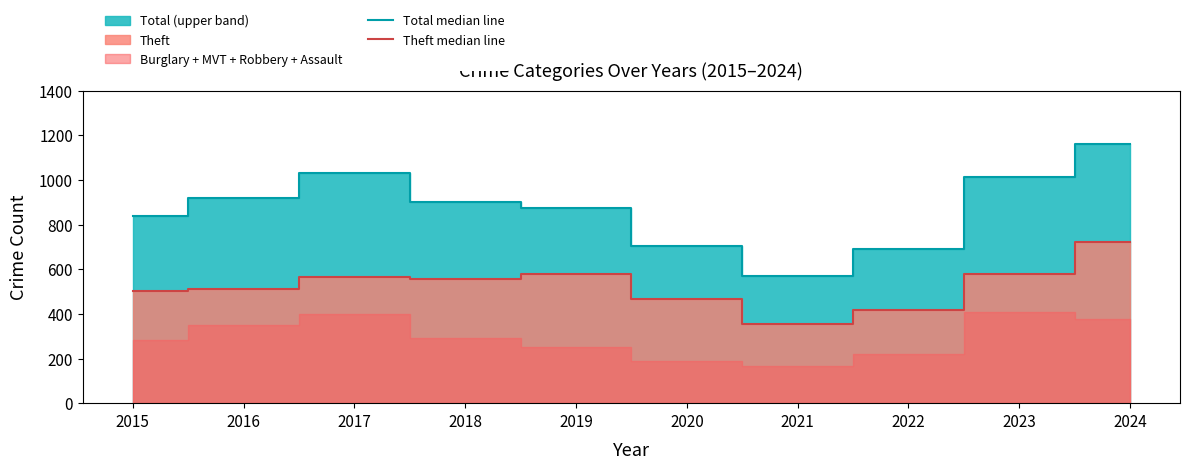

At 2016, list the series in order from smallest to largest.

Theft median line, Total median line